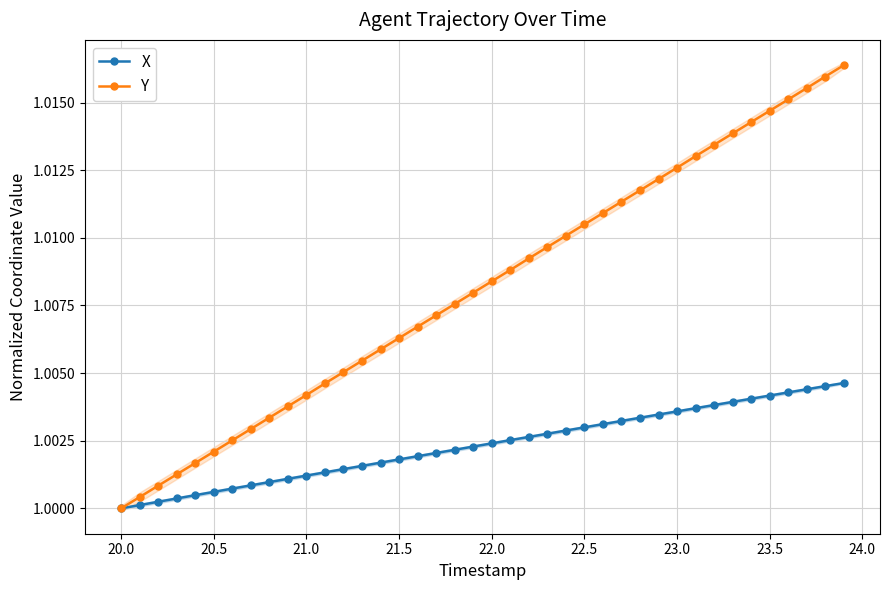

How many lines are shown in the chart?

2